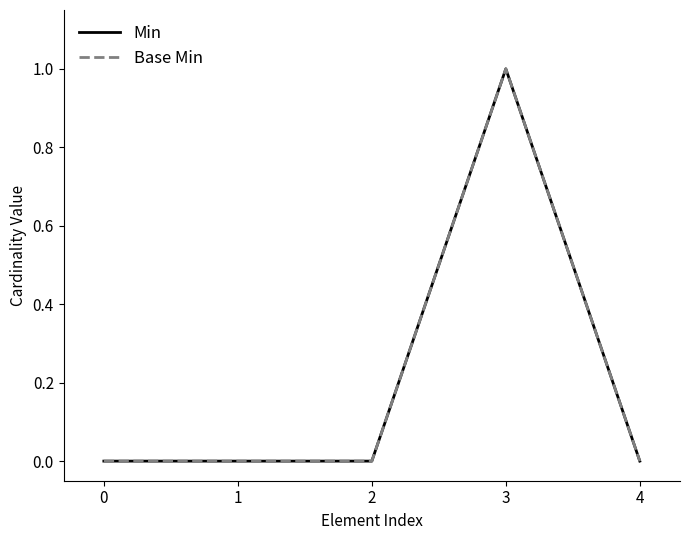

Is it true that Min equals 0 at 0?

True